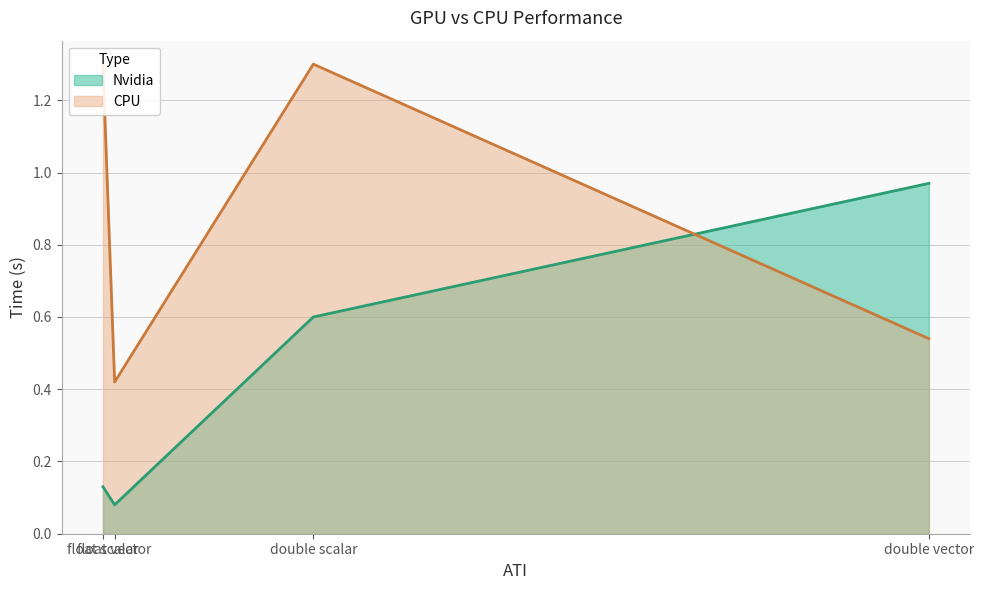

True or false: CPU and Nvidia cross at least once.

True